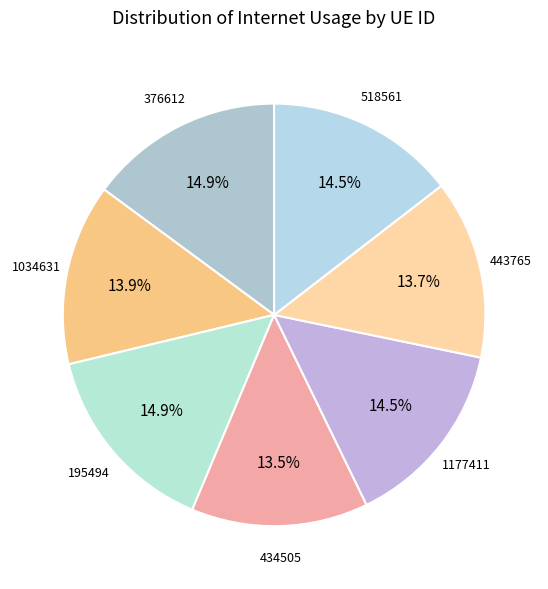

Count the number of slices in the pie.

7